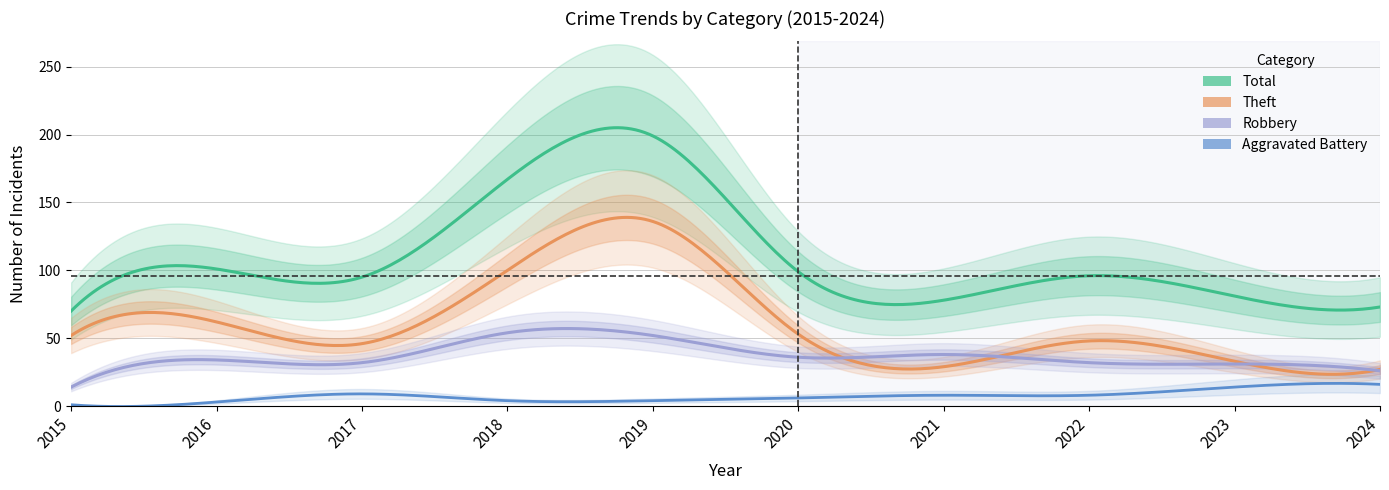

True or false: Aggravated Assault and Robbery intersect in this chart.

False